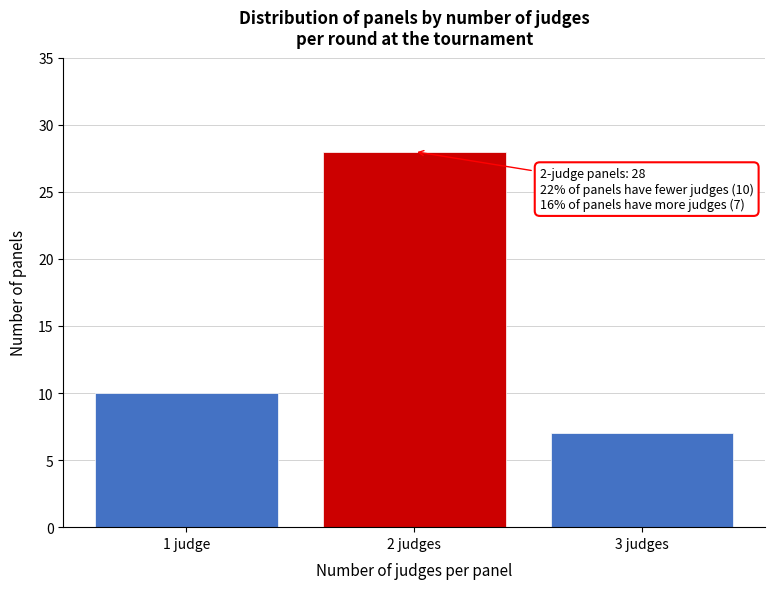

Reading left to right, what are all the values shown in this chart?

1 judge=10	2 judges=28	3 judges=7